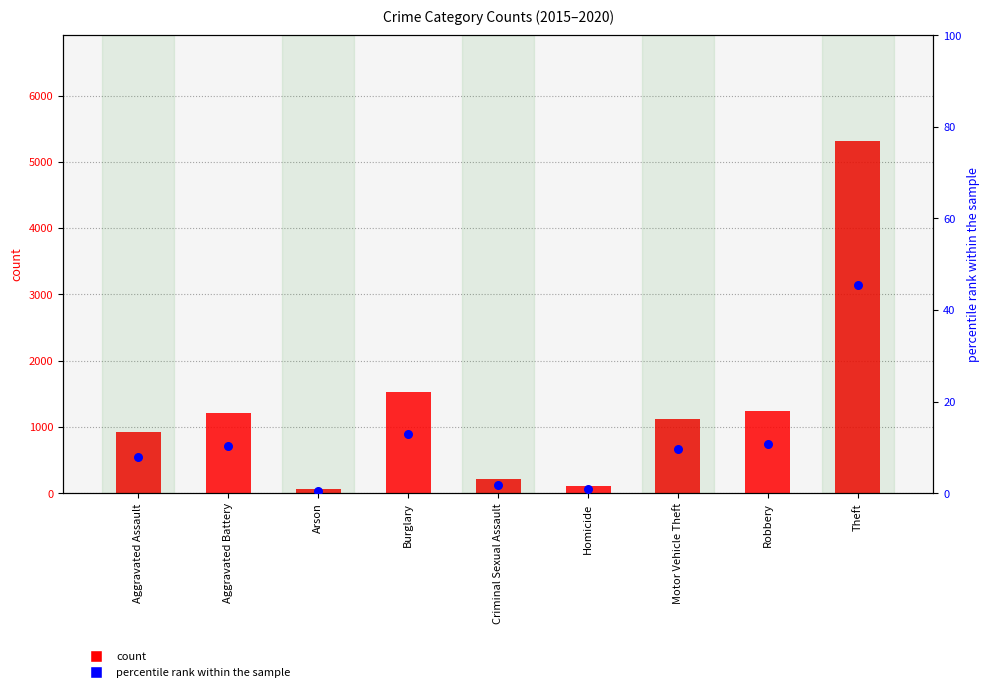

What is the total value across all series at Aggravated Battery?

1221.3